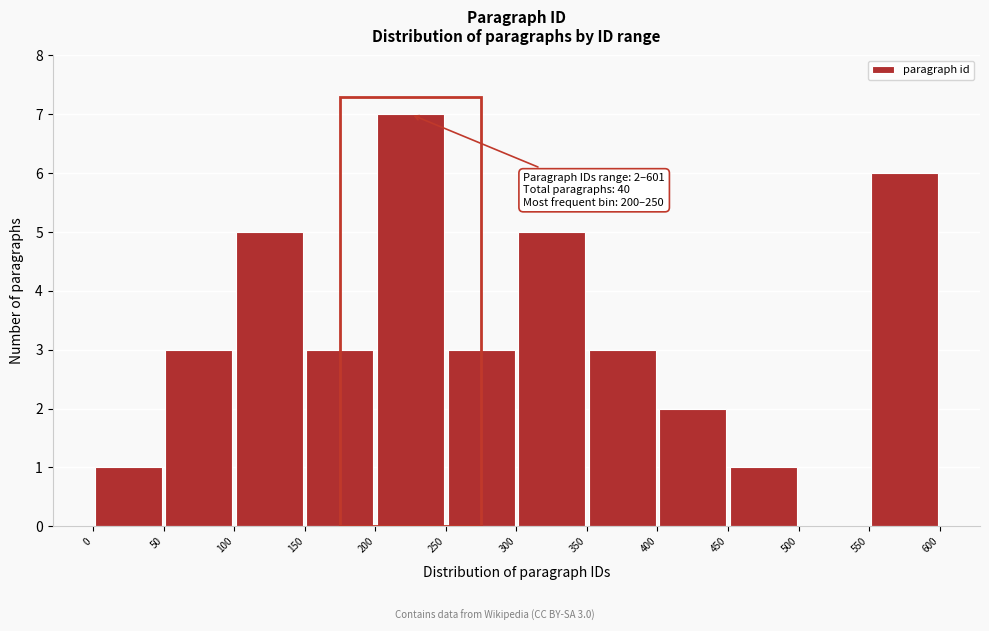

Over which range of the x-axis is the bar tallest?

200 to 250